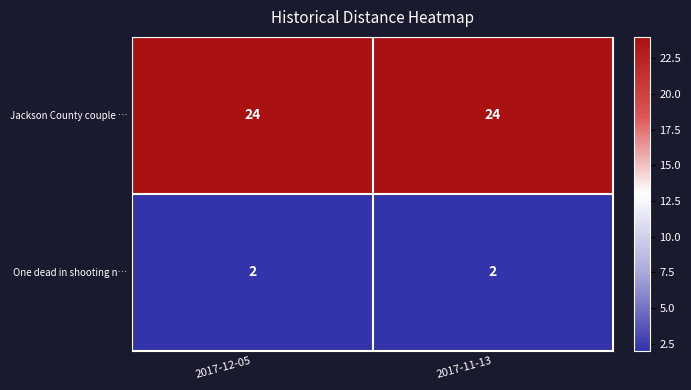

What is the sum of all One dead in shooting n… values?

4